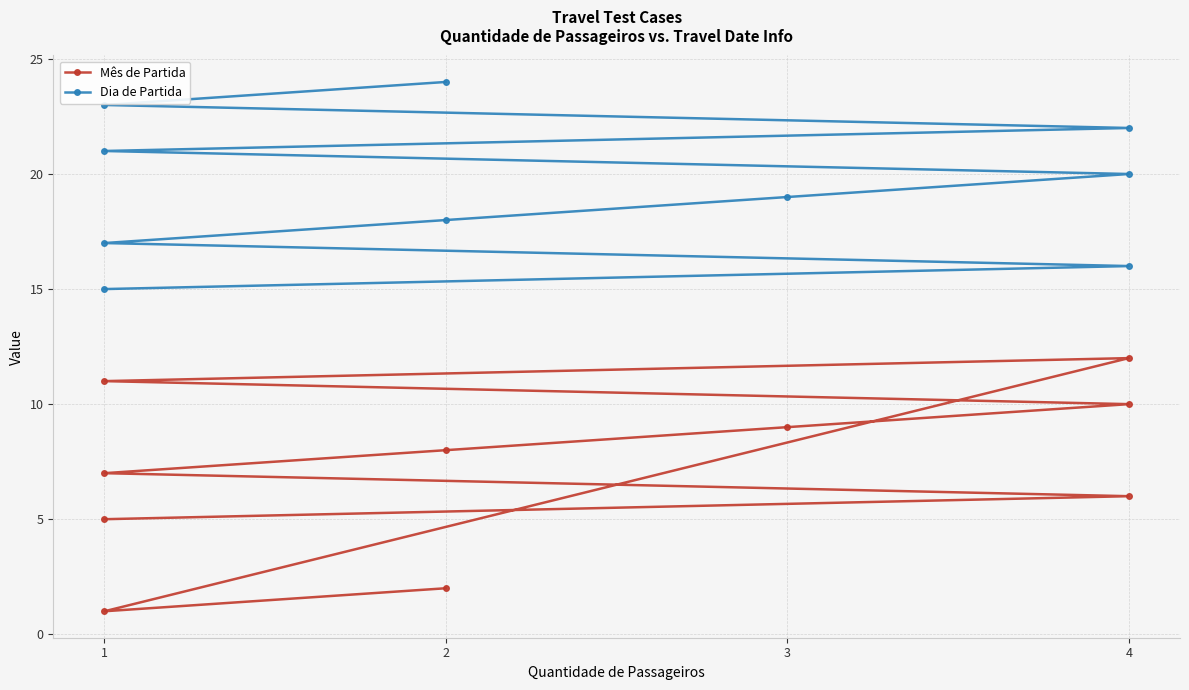

True or false: Mês de Partida and Dia de Partida cross at least once.

False